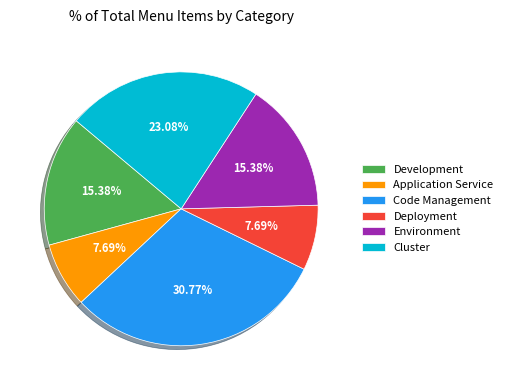

Which slice is the largest?

Code Management